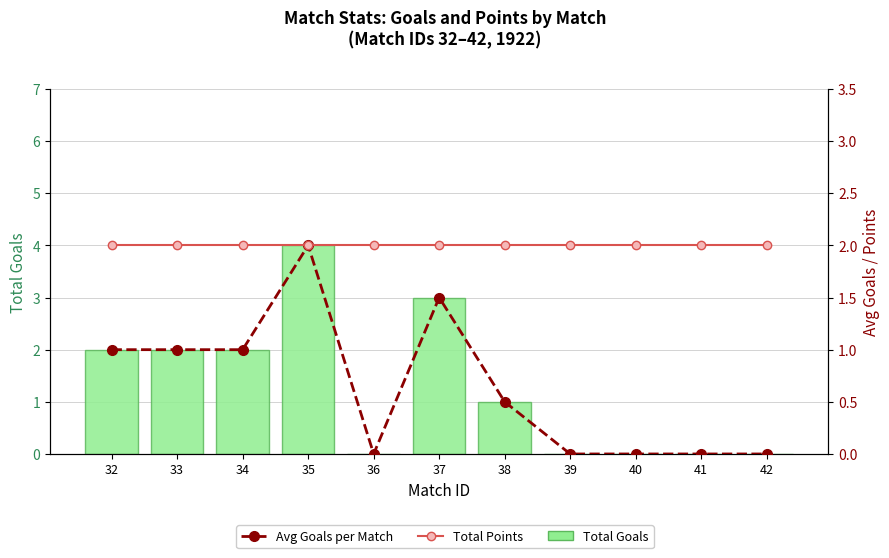

Does the chart contain stacked bars?

No